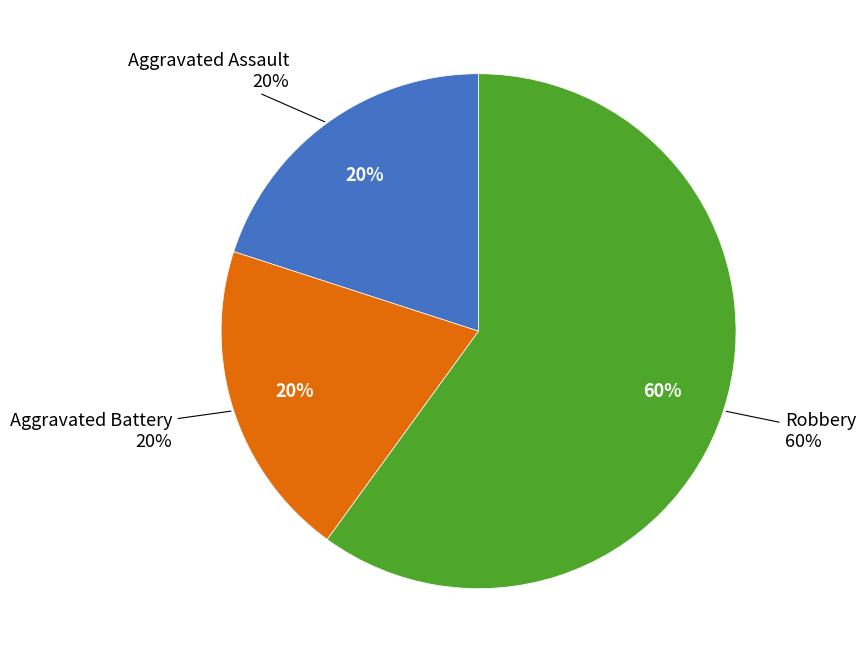

Rank the categories by value from lowest to highest.

Aggravated Assault, Aggravated Battery, Robbery